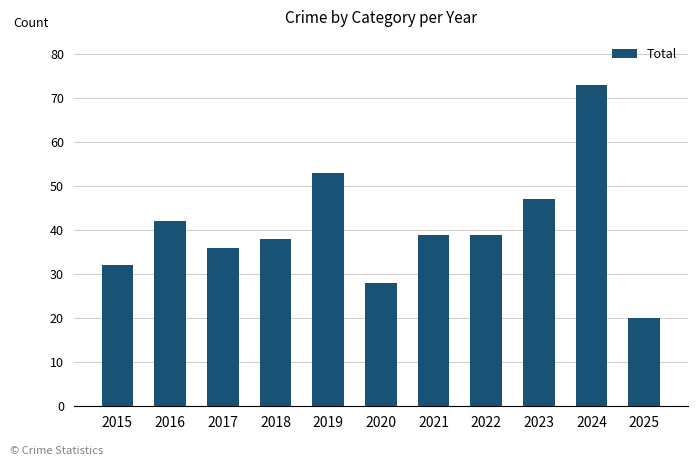

The chart shows a value of 32 at 2015. True or false?

True